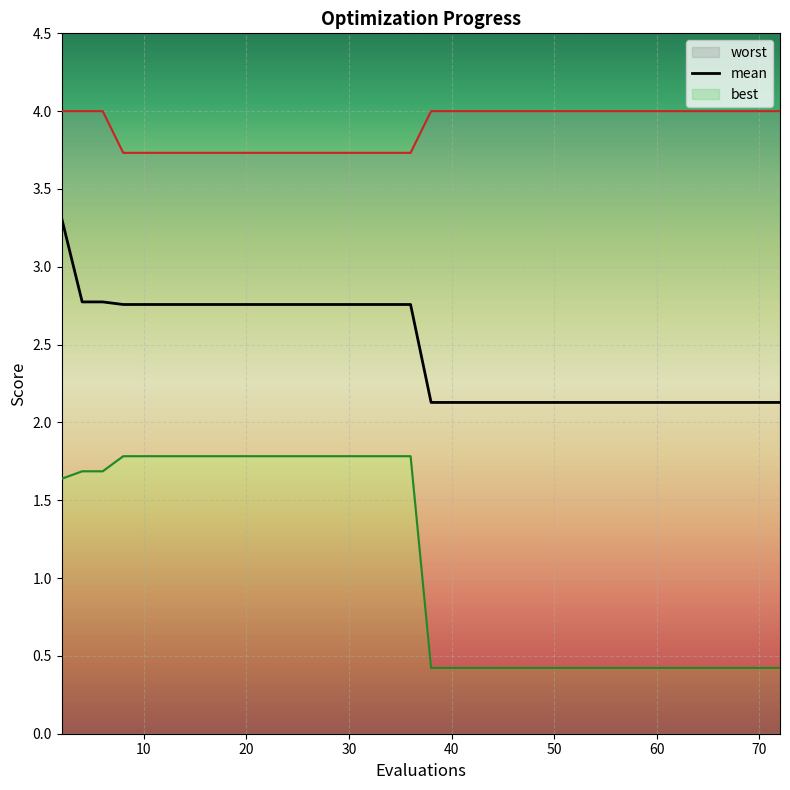

Is it true that mean equals 0.7 at 32?

False